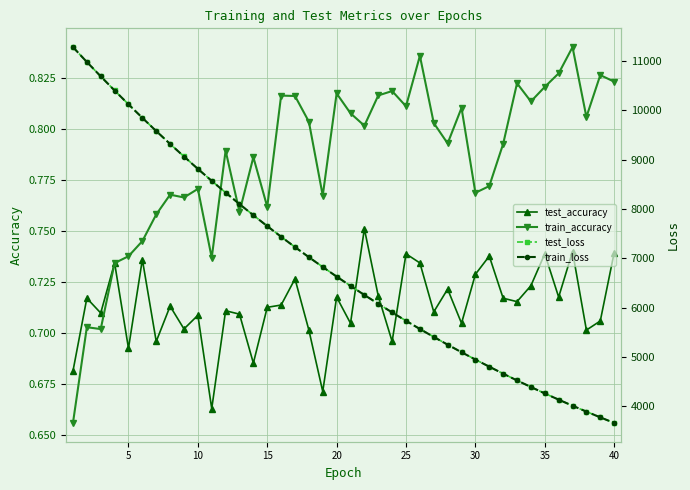

At how many categories does at least one series exceed 117?

40